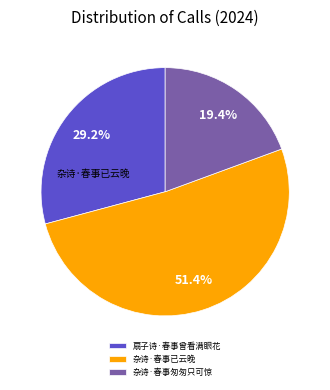

How many segments does this pie chart have?

3